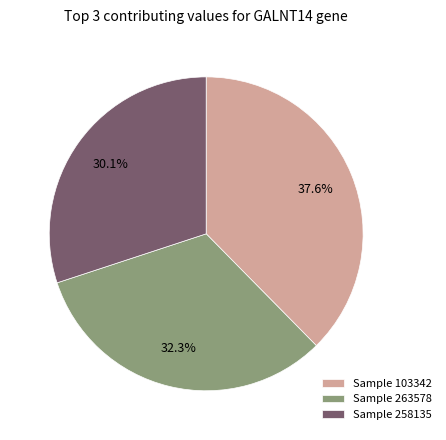

Which category has the biggest portion of the pie?

Sample 103342